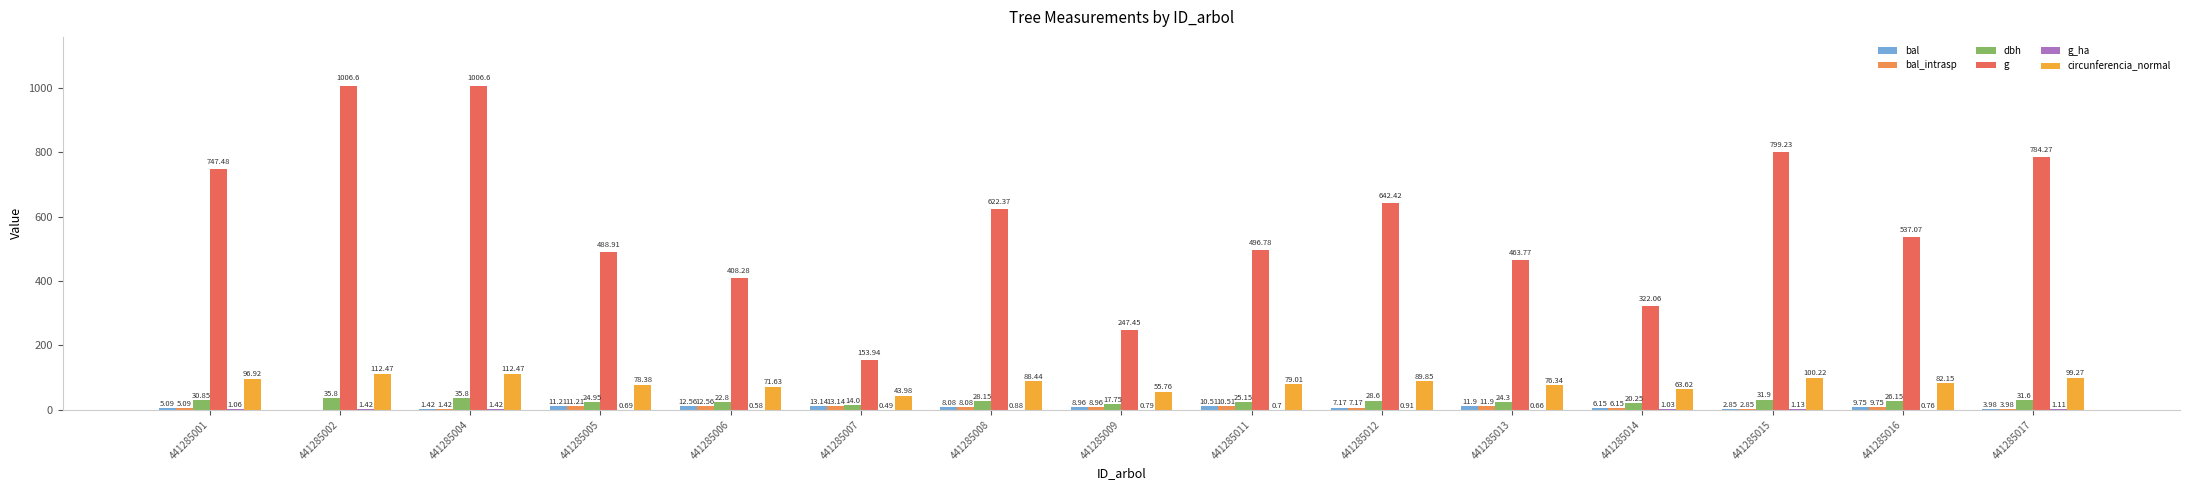

The dbh series shows 35.8 at 441285002. True or false?

True